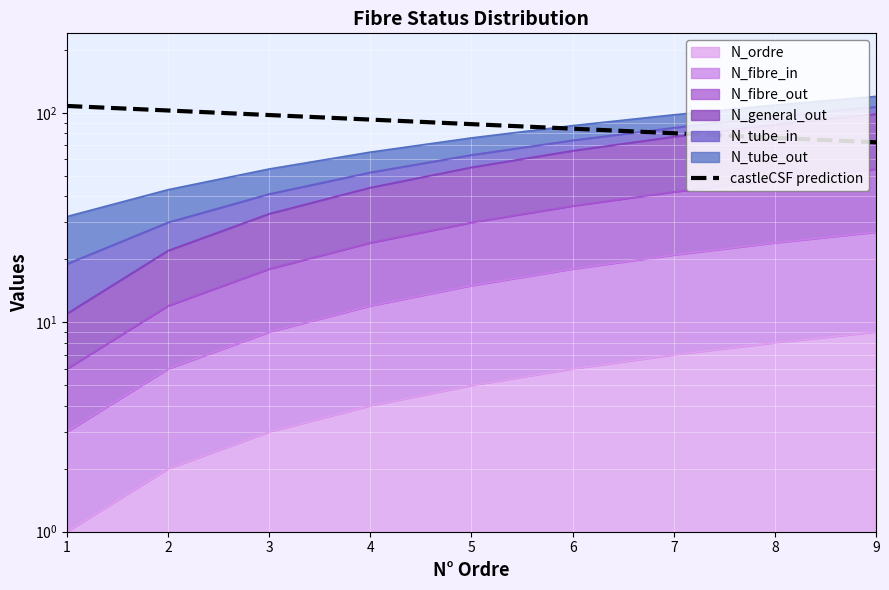

True or false: there are more than 0 points higher than both neighbors.

False